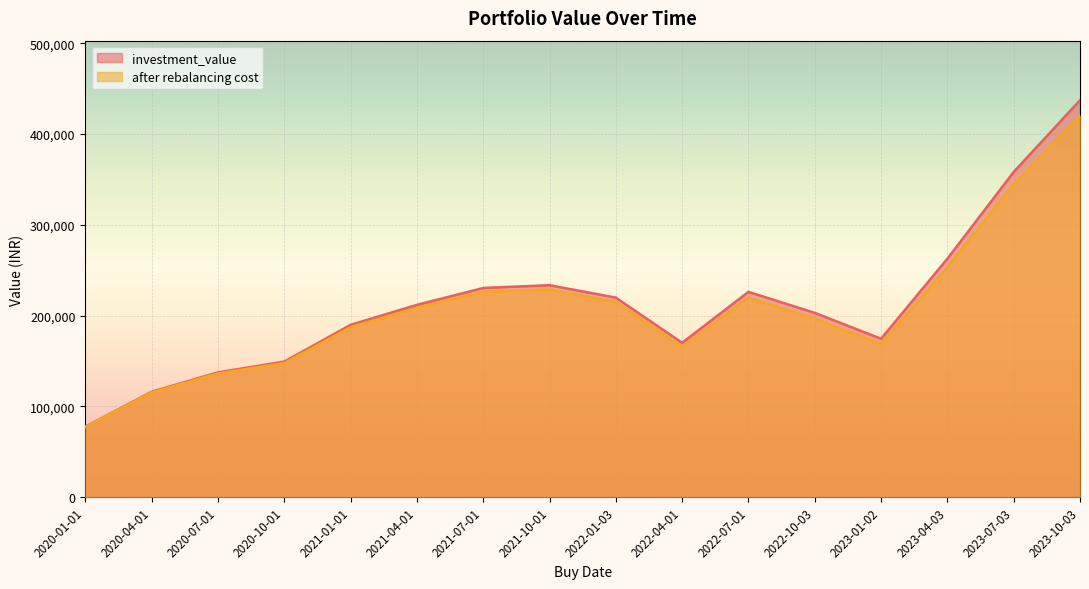

What is the difference between the investment_value values at 2021-07-01 and 2023-04-03?

32275.1